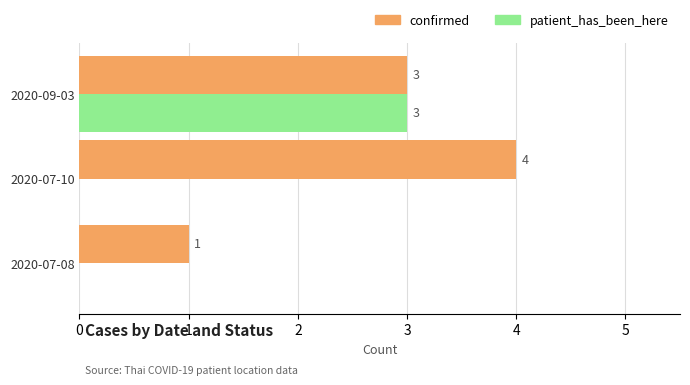

The value of confirmed at 2020-09-03 is 2. True or false?

False